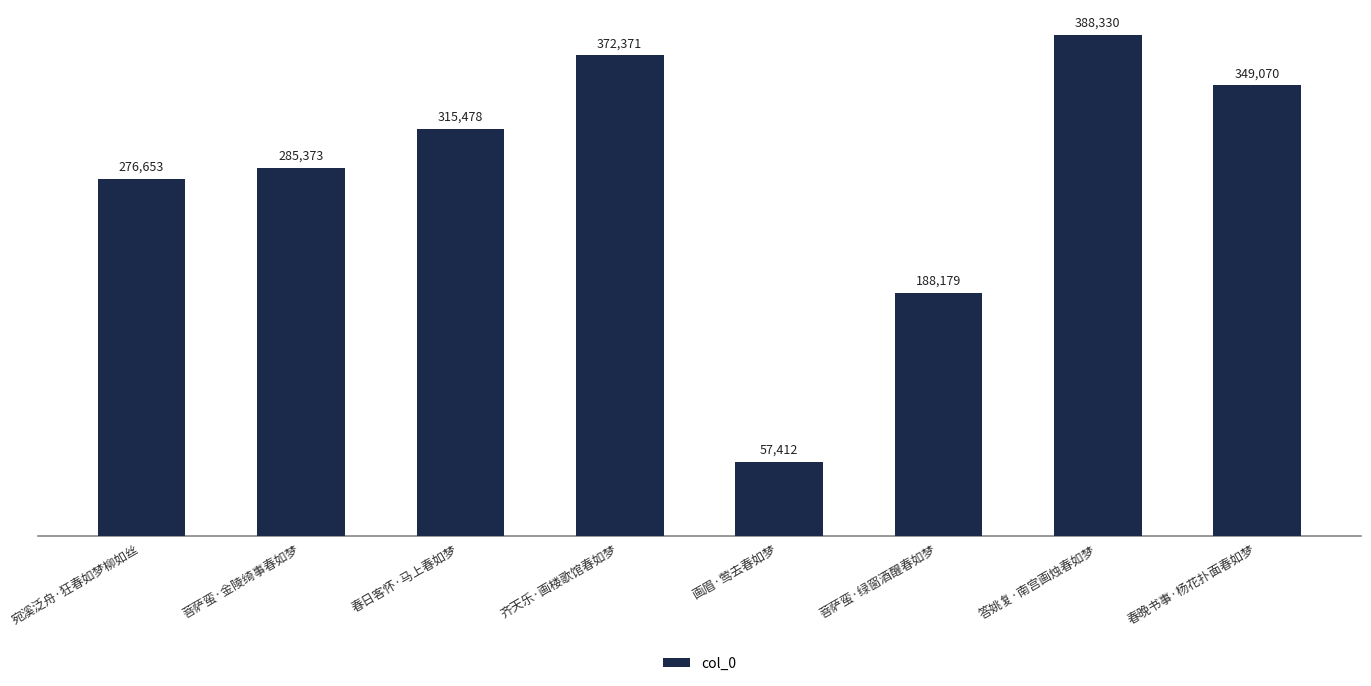

List the labels in order of value, largest first.

答姚复·南宫画烛春如梦, 齐天乐·画楼歌馆春如梦, 春晚书事·杨花扑面春如梦, 春日客怀·马上春如梦, 菩萨蛮·金陵绮事春如梦, 宛溪泛舟·狂春如梦柳如丝, 菩萨蛮·绿窗酒醒春如梦, 画眉·莺去春如梦